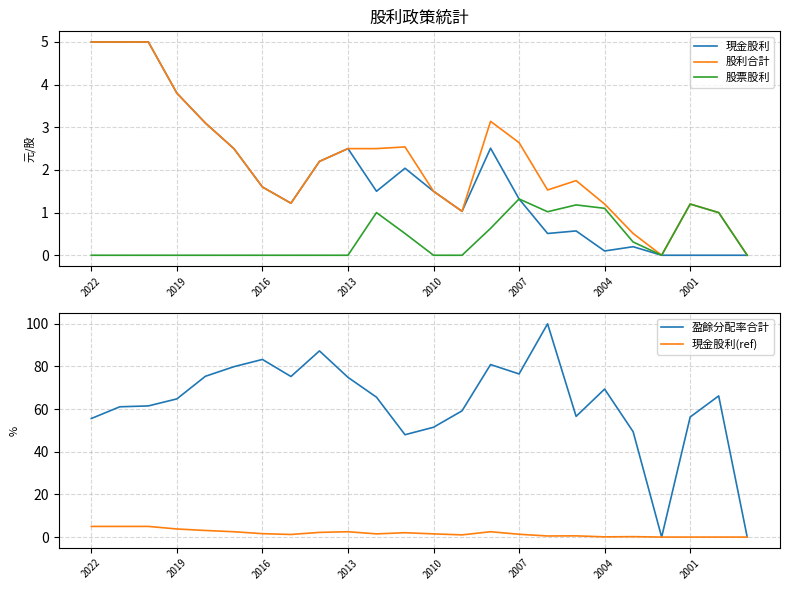

What is the highest value of the 現金股利 series?

5.0